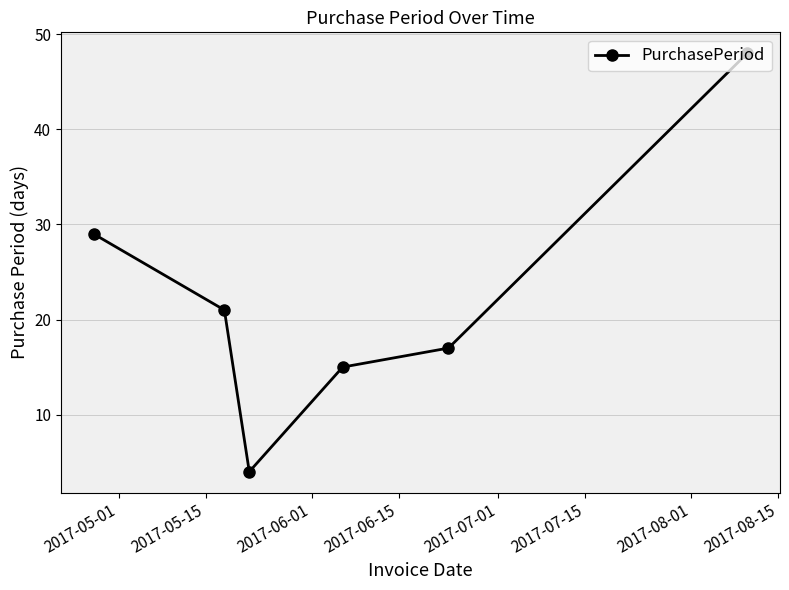

What is the smallest value displayed?

4